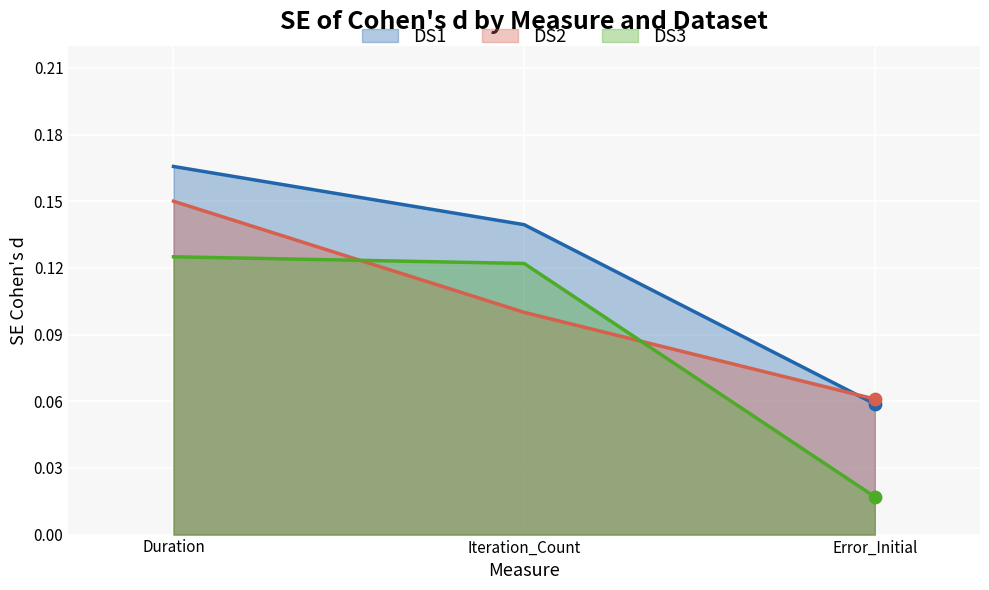

At how many categories does at least one series exceed 0?

3